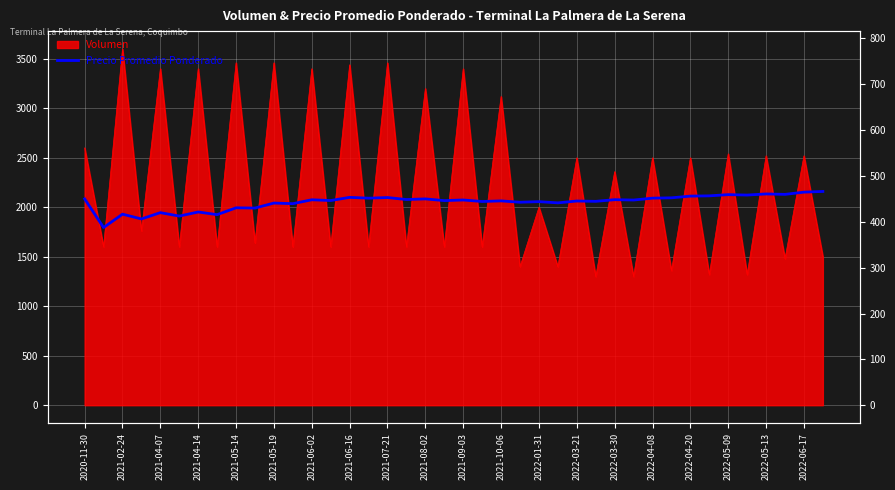

What is the change in value from 2021-07-21 to 25?

+50.0